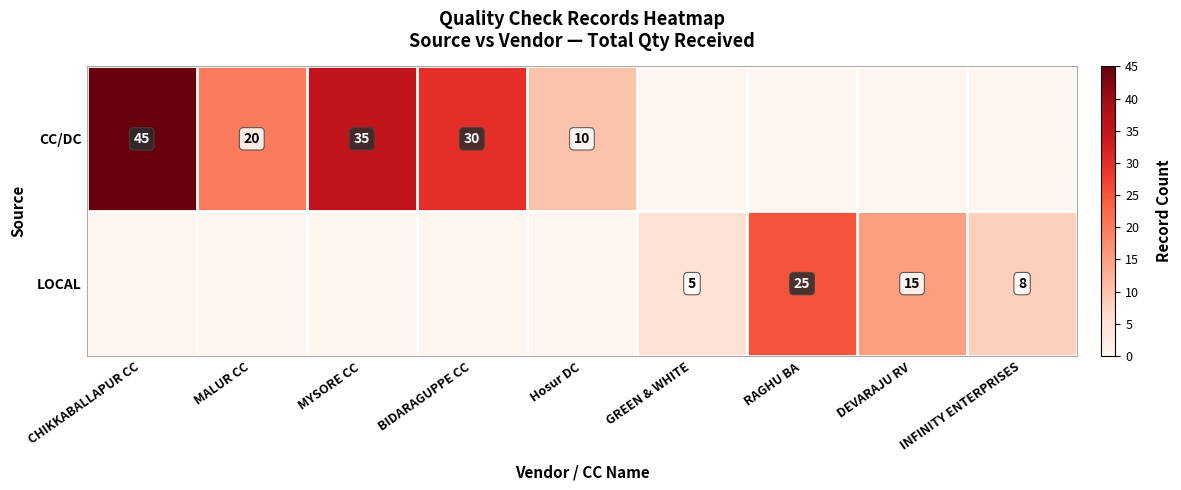

The CC/DC series shows 45 at CHIKKABALLAPUR CC. True or false?

True